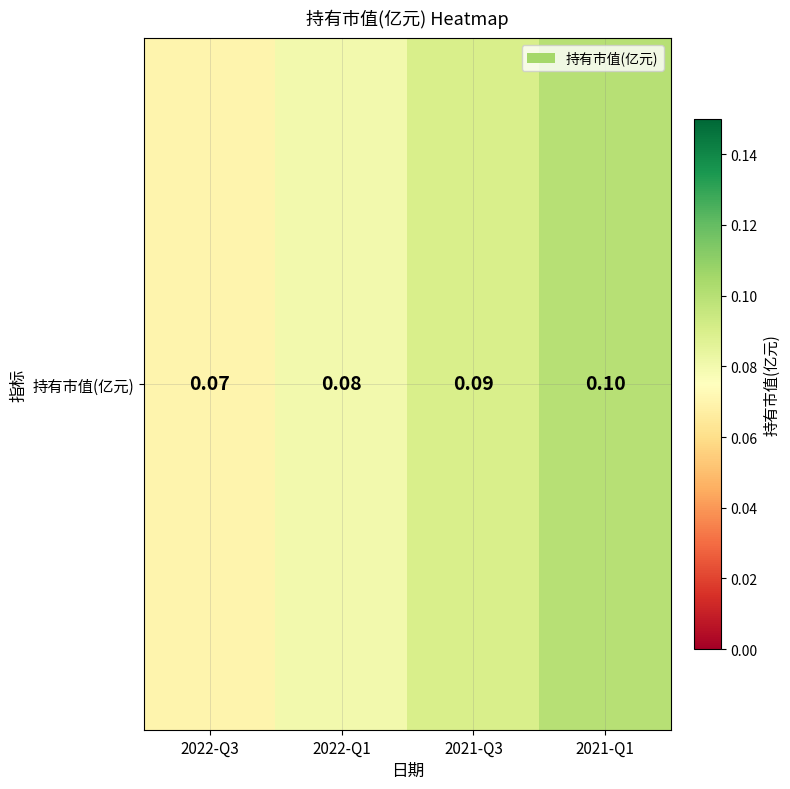

At which label is the value closest to 0?

2022-Q3